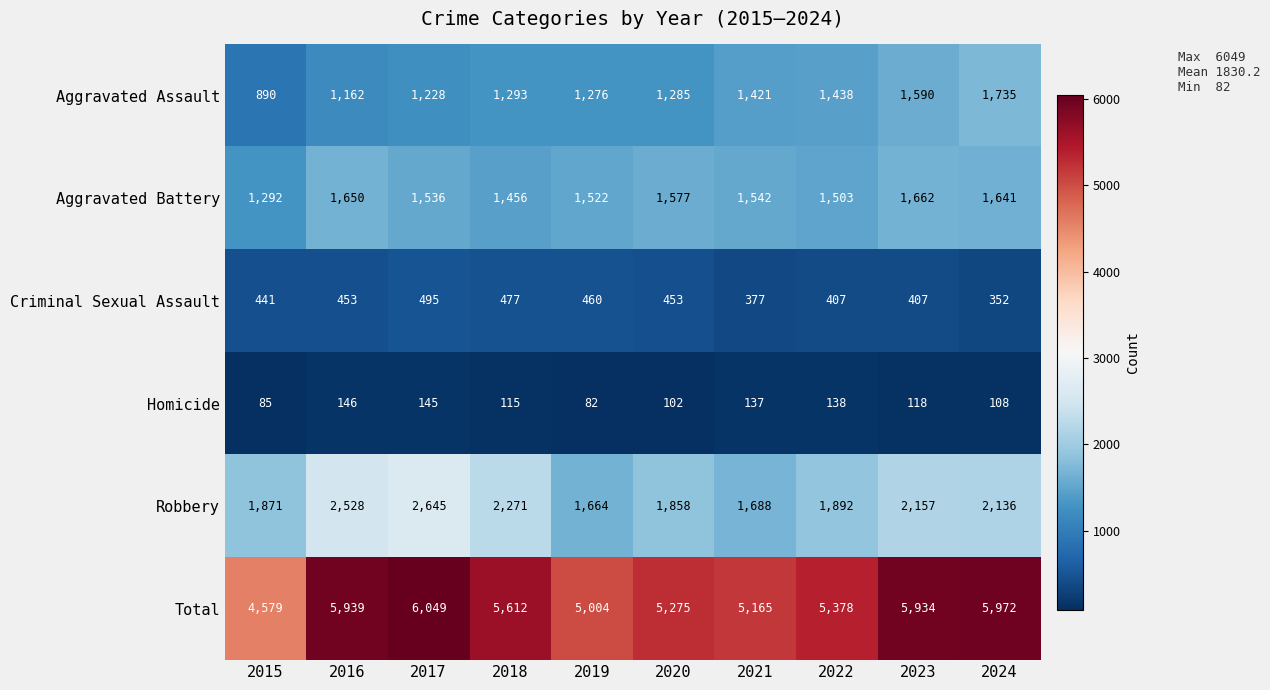

How many values in the Aggravated Battery series are below 1542?

5